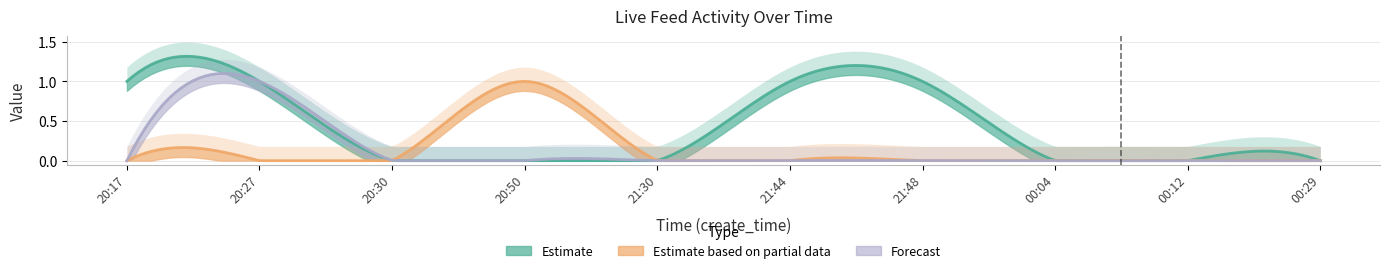

How many data points does each series have?

10